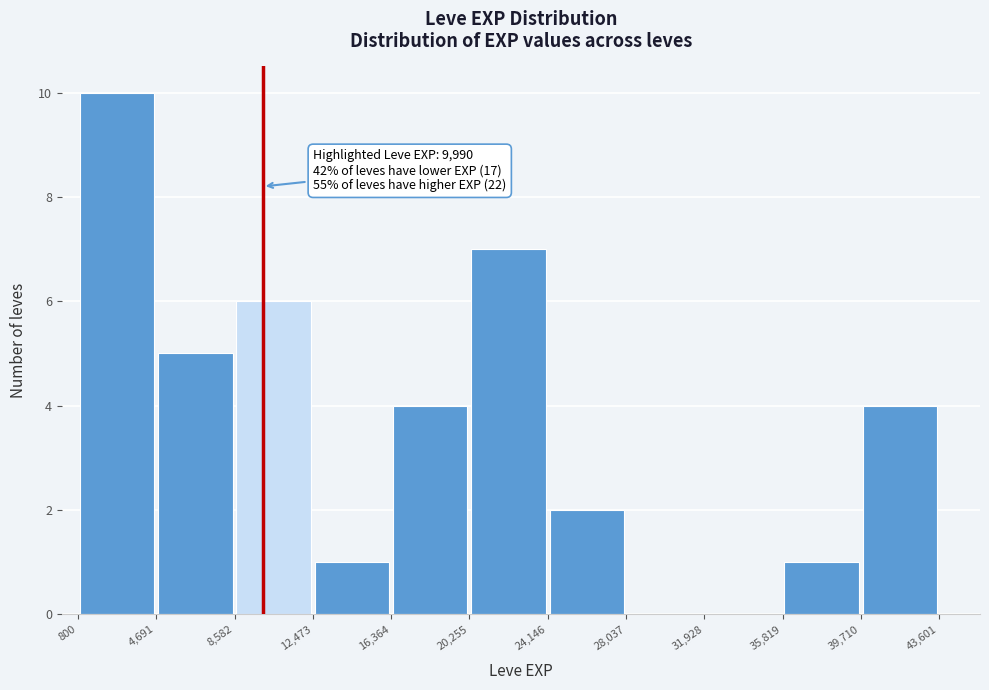

Which range on the x-axis has the tallest bar?

800 to 4,691